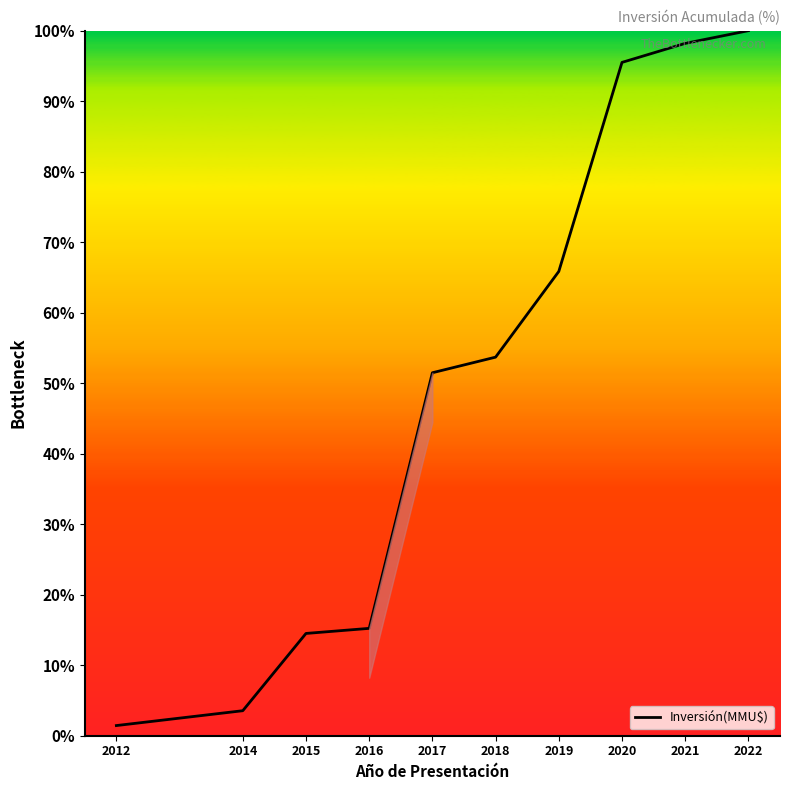

What is the maximum value shown in the chart?

100.0